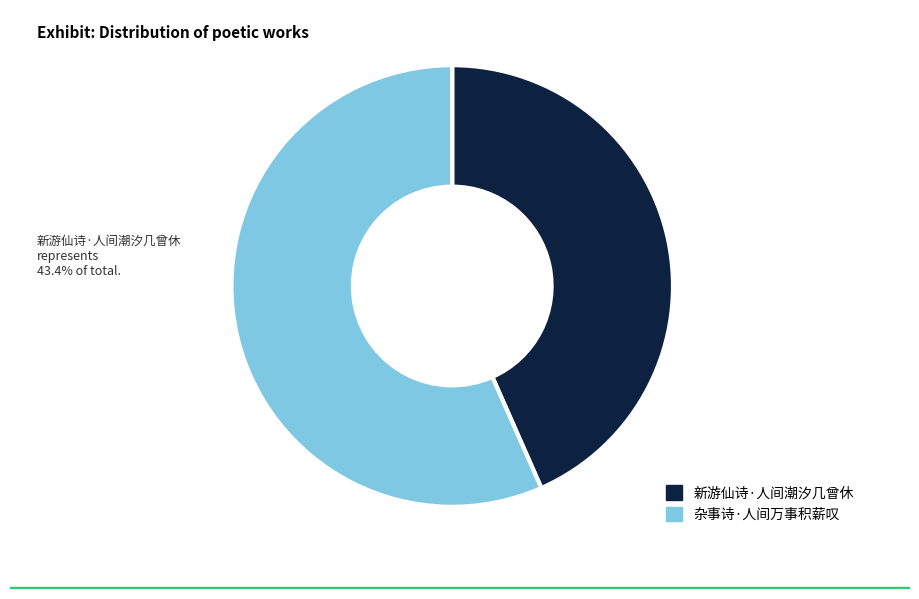

To the nearest percent, what portion does 新游仙诗·人间潮汐几曾休 represent?

43%